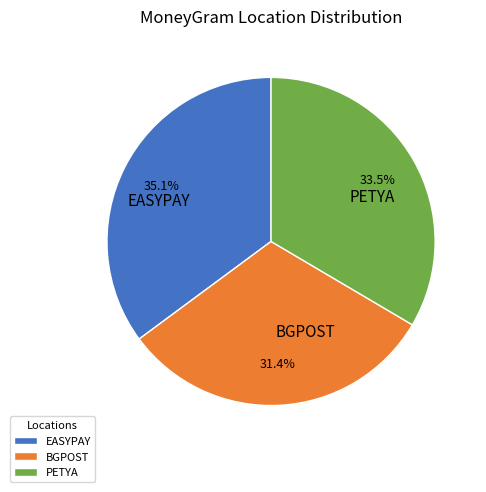

Count the number of slices in the pie.

3